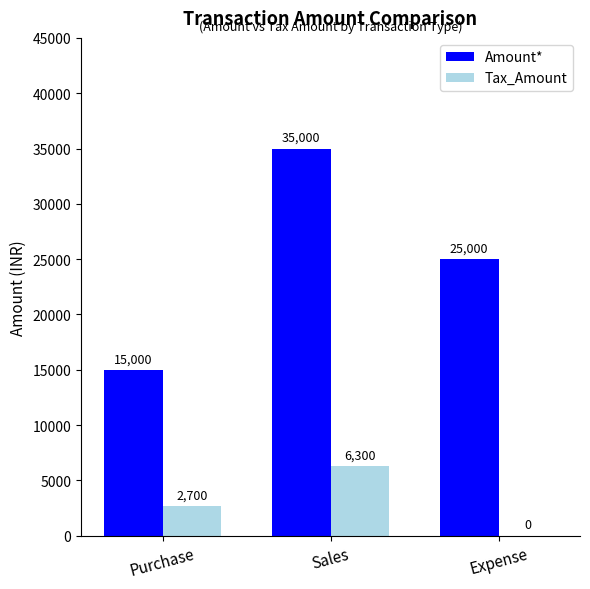

Reading left to right, what are all the values shown in this chart?

Amount*: Purchase=15000	Sales=35000	Expense=25000
Tax_Amount: Purchase=2700	Sales=6300	Expense=0